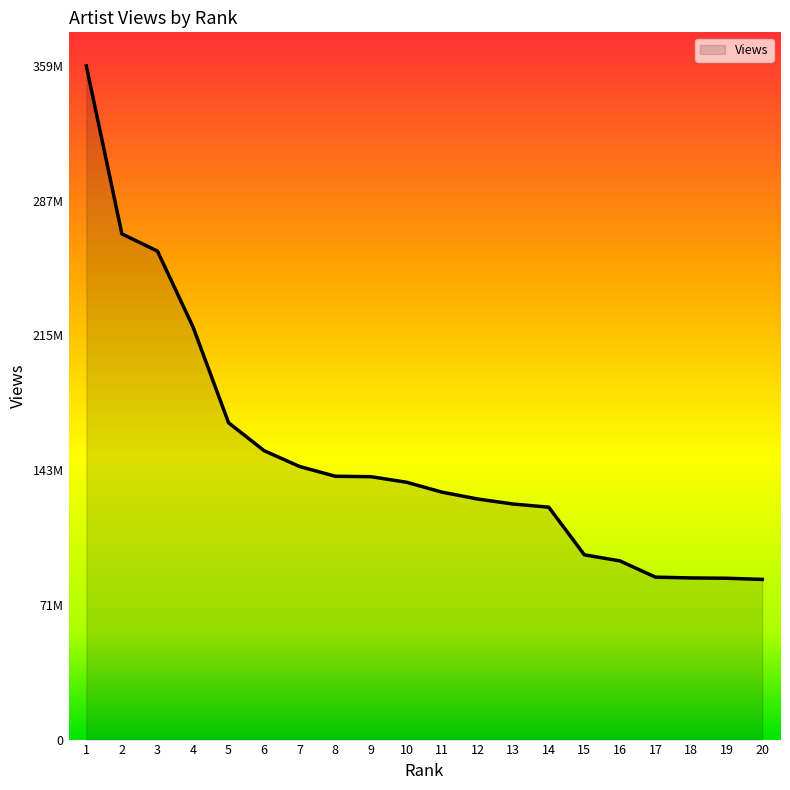

Does the chart have visible grid lines?

No